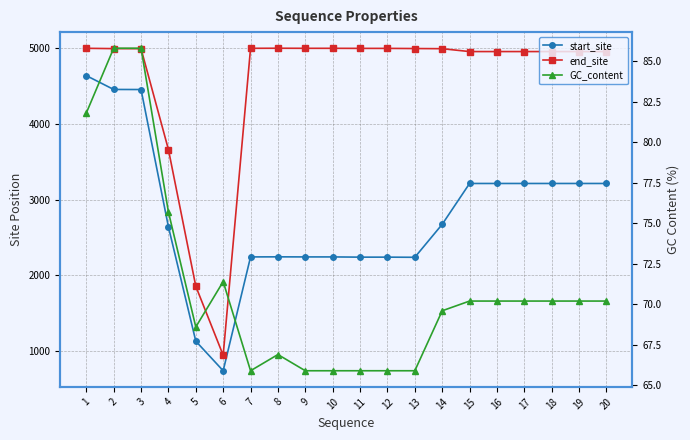

What is the value of the GC_content point at the 16th from the left?

70.2